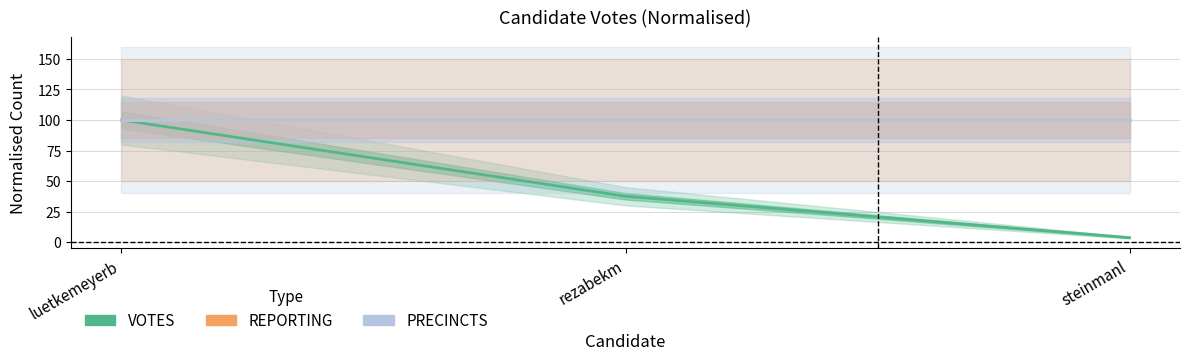

Reading right to left, transcribe all the data shown in this chart.

VOTES: steinmanl=3.6	rezabekm=37.5	luetkemeyerb=100.0
REPORTING: steinmanl=100.0	rezabekm=100.0	luetkemeyerb=100.0
PRECINCTS: steinmanl=100.0	rezabekm=100.0	luetkemeyerb=100.0